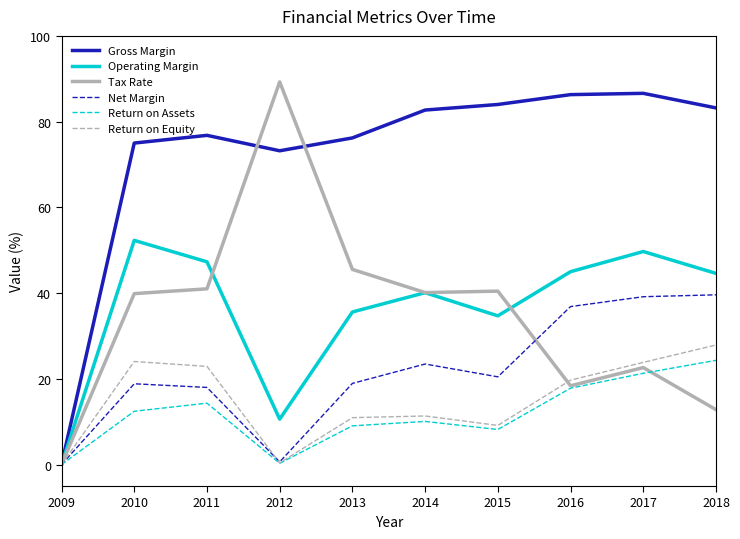

At 2010, list the series in order from largest to smallest.

Gross Margin, Operating Margin, Tax Rate, Return on Equity, Net Margin, Return on Assets